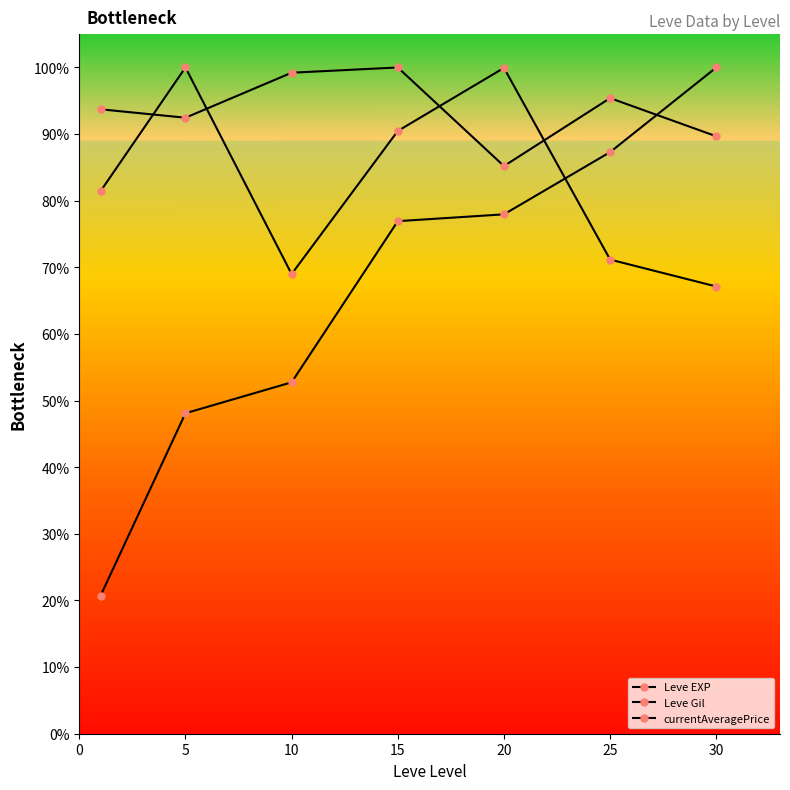

At which label does currentAveragePrice reach its minimum?

30